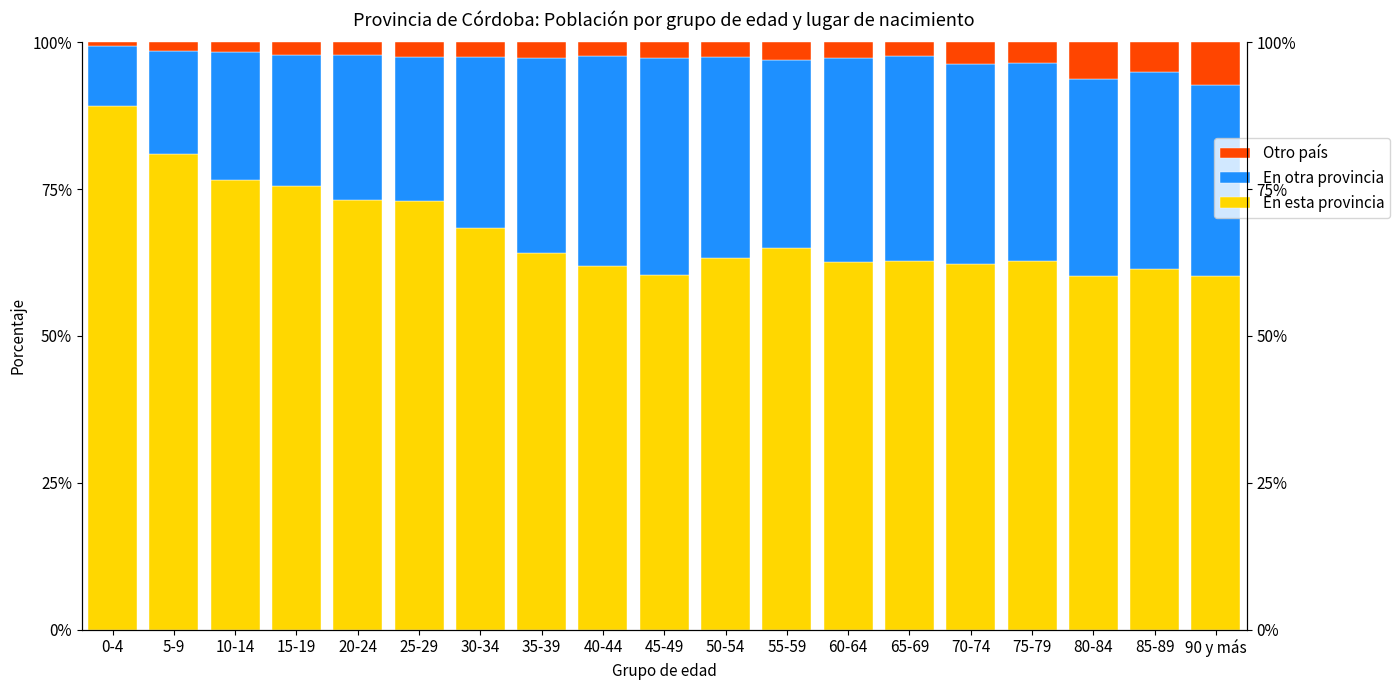

What is the smallest value displayed?

0.7